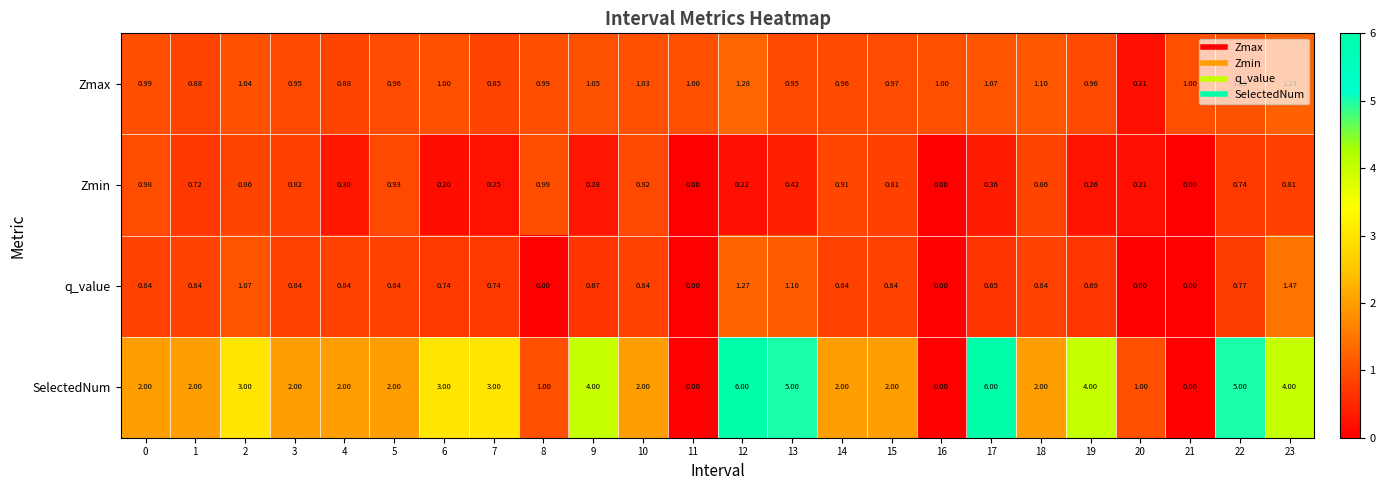

Which series changed the most between 21 and 23?

SelectedNum